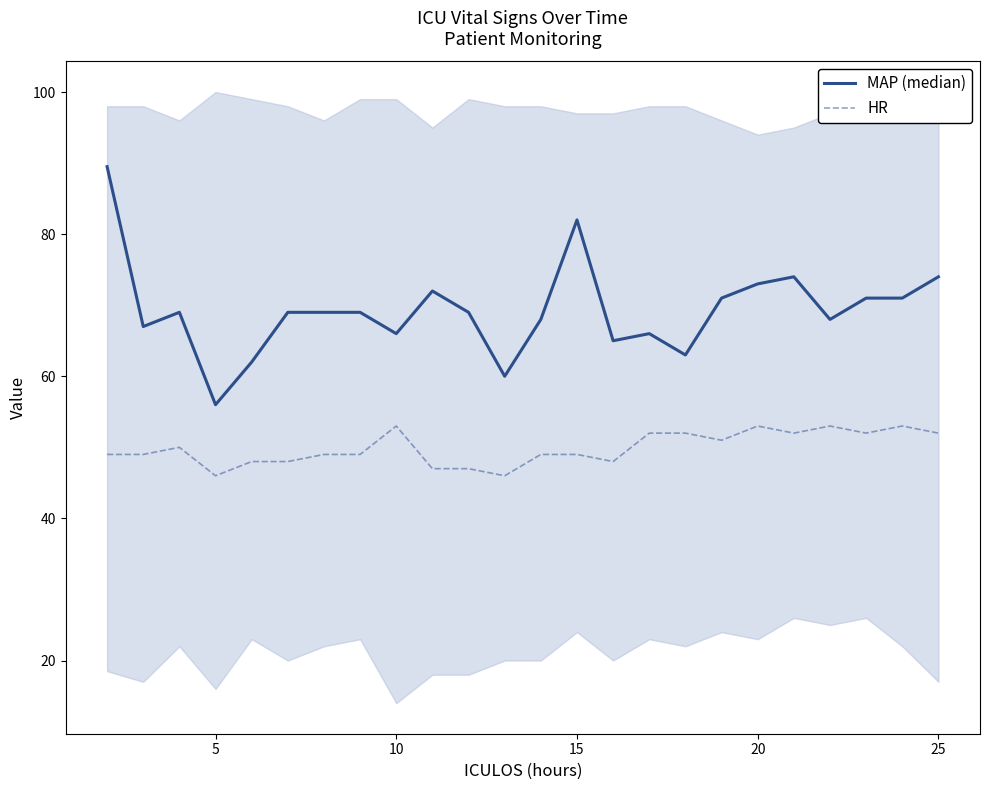

List the series in order of their peak value, lowest first.

HR, MAP (median)